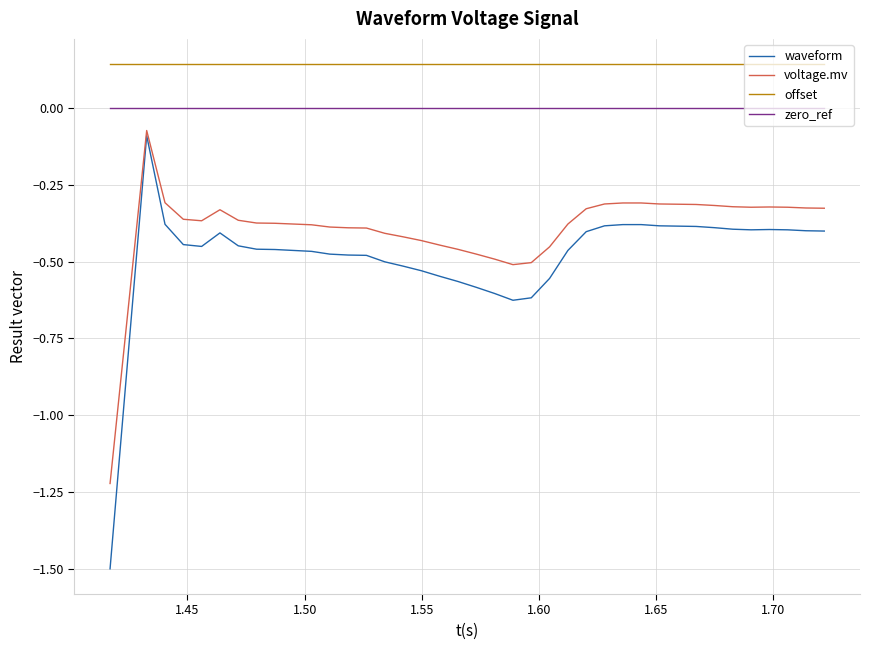

Which series has the widest spread of values?

waveform